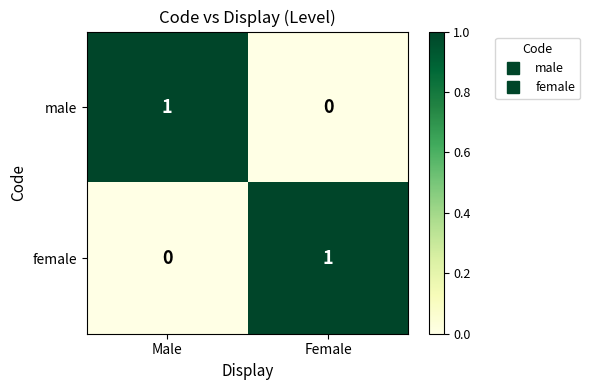

At which label does female reach its peak?

Female